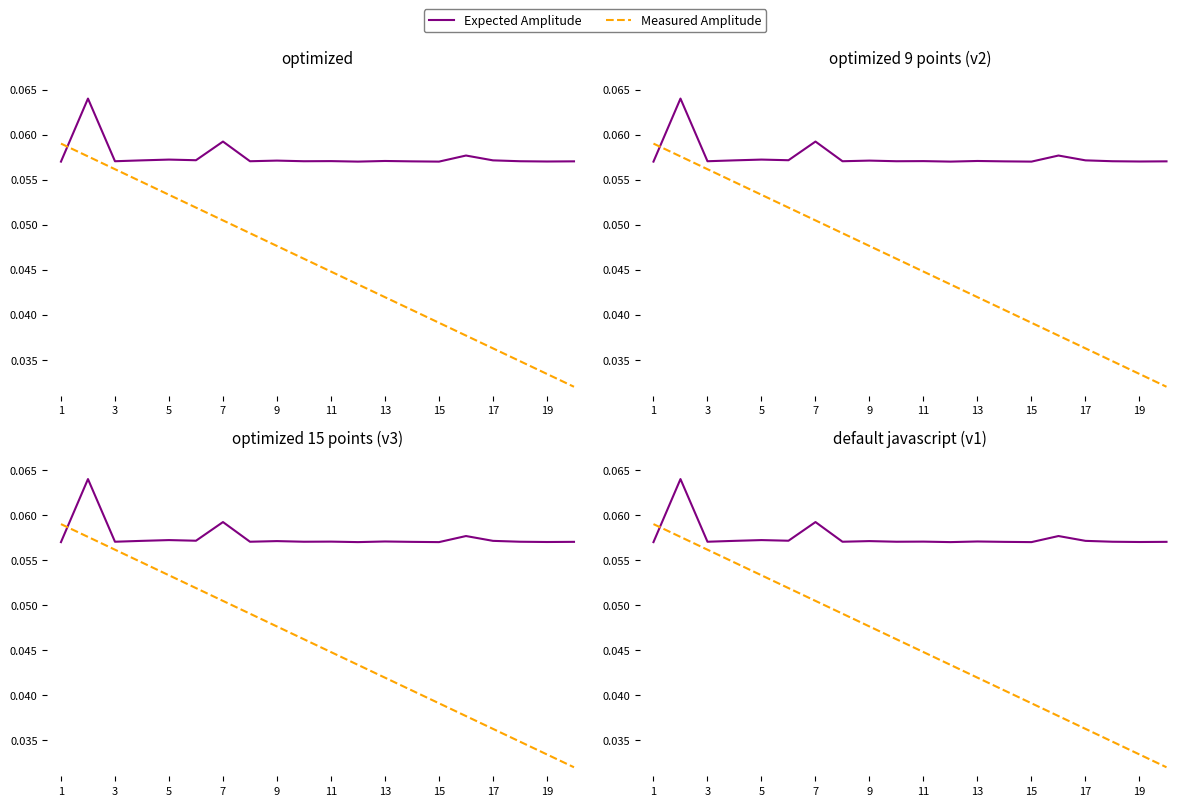

True or false: Expected Amplitude and Measured Amplitude cross at least once.

True